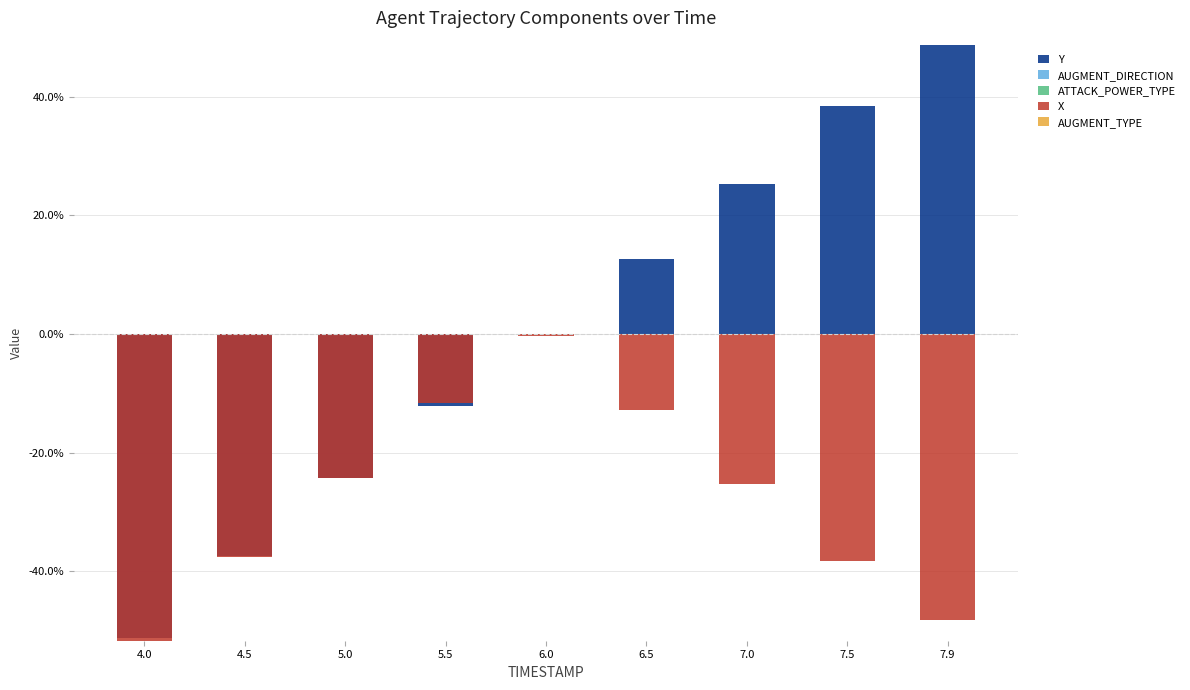

How many groups of bars are there?

9